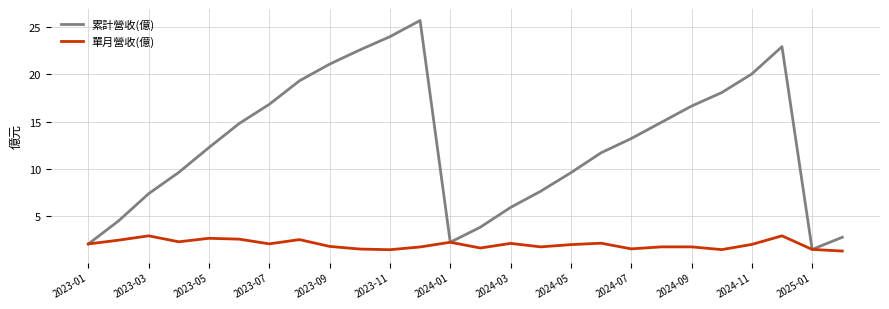

What is the greatest value displayed?

25.7